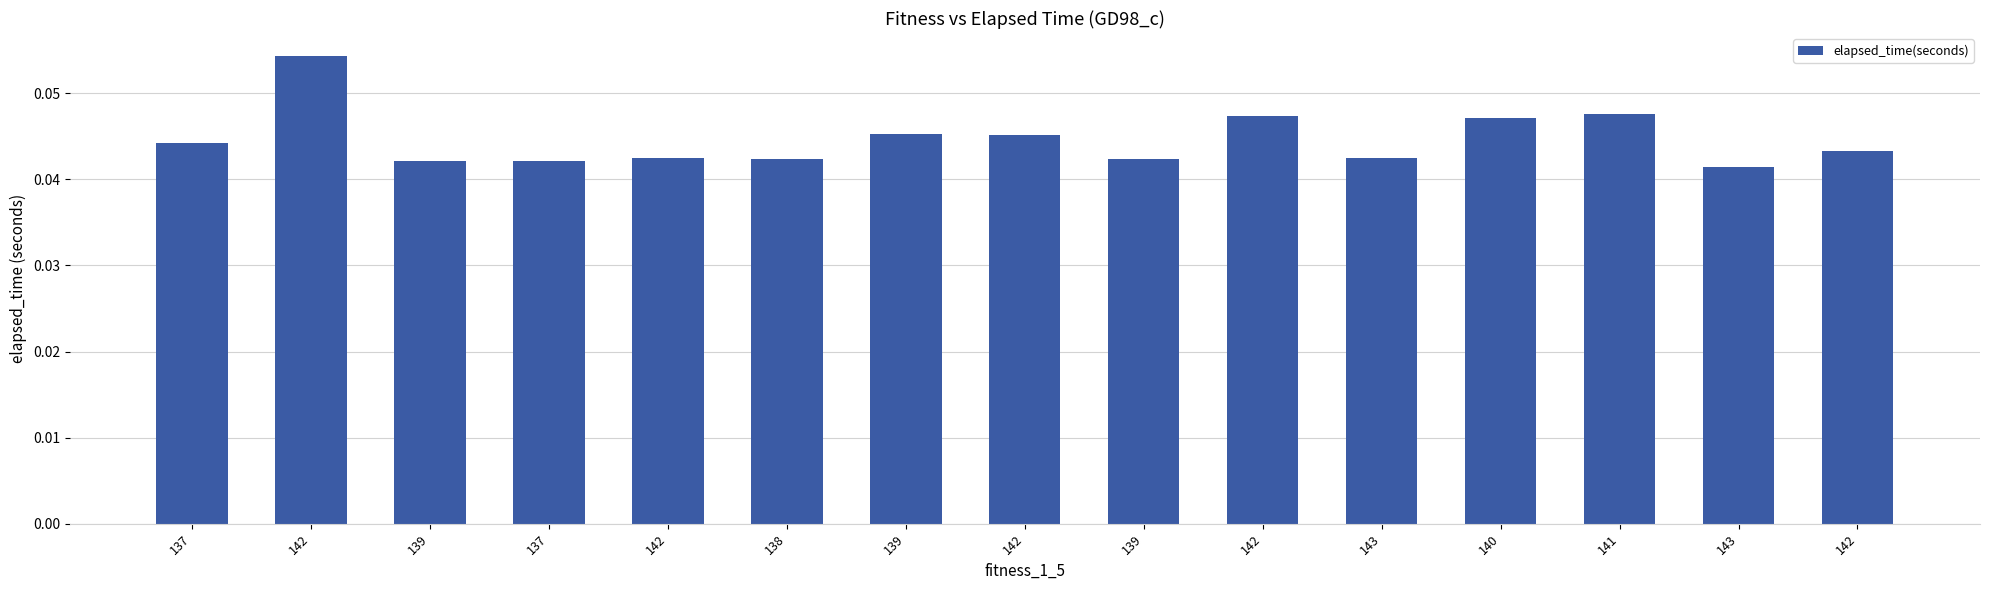

The chart shows a value of 0.0 at 139. True or false?

False